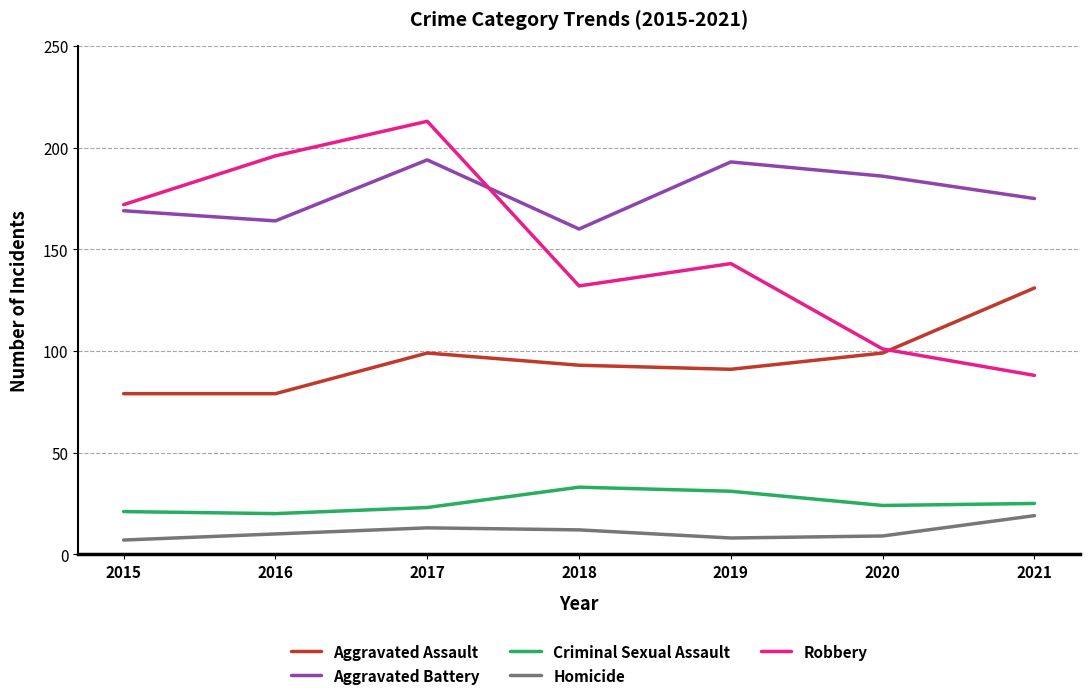

The value of Homicide at 2021 is 19. True or false?

True